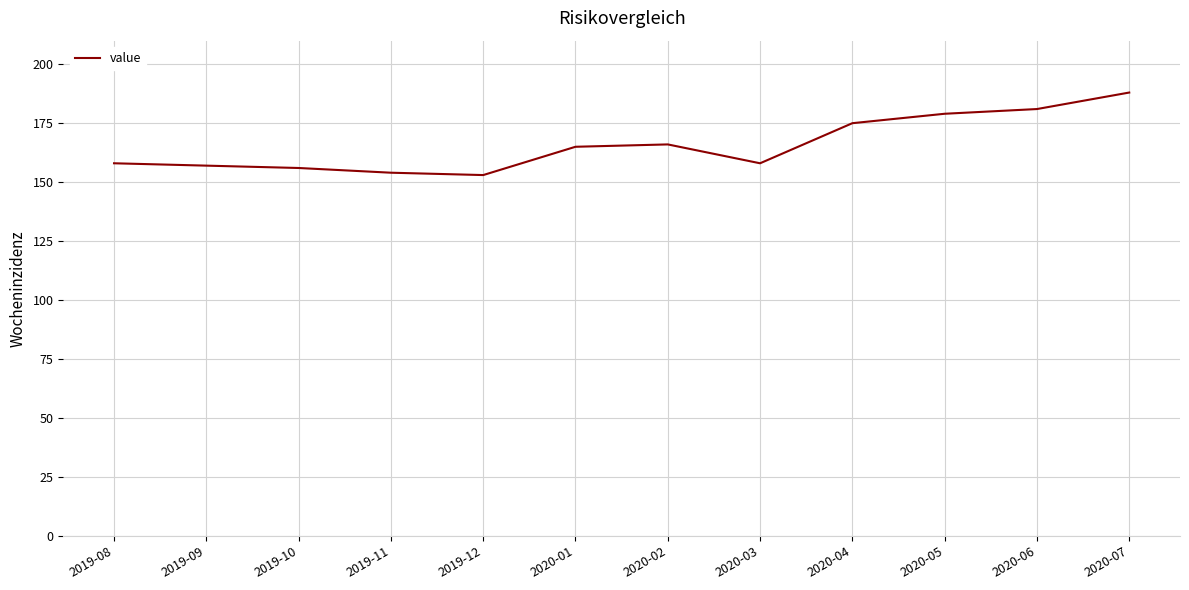

Which has a higher value, 2019-08 or 2019-12?

2019-08